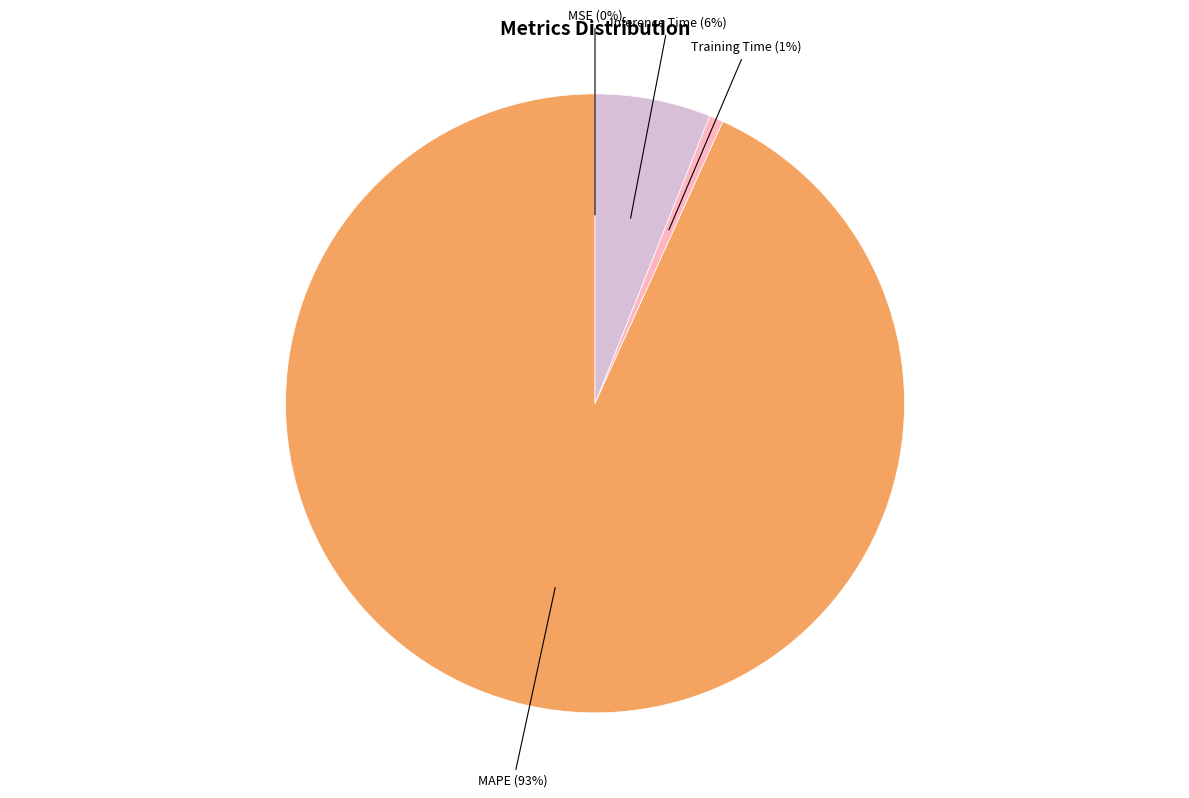

Is there a majority slice in this chart?

Yes